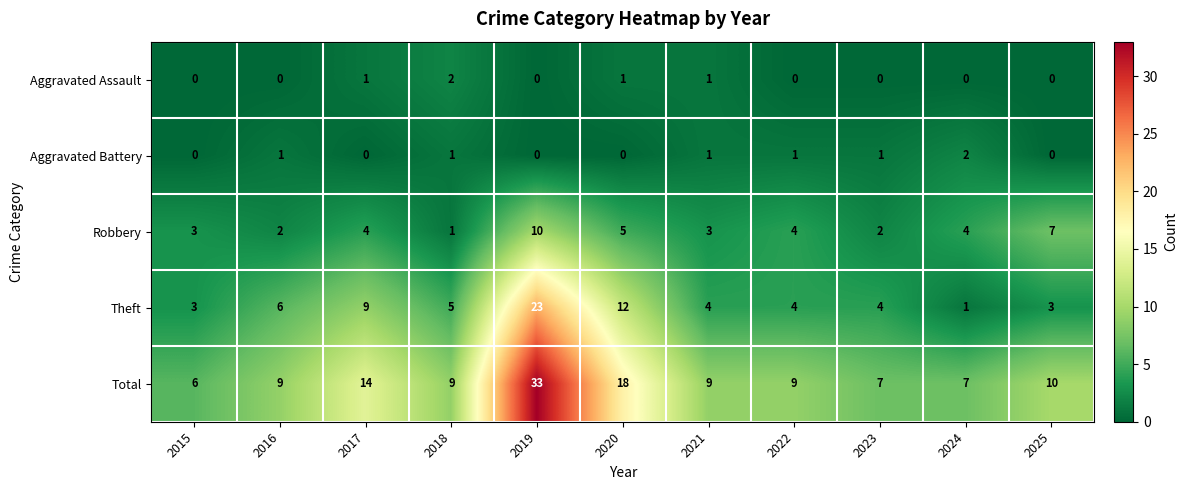

The Robbery series shows 8 at 2020. True or false?

False